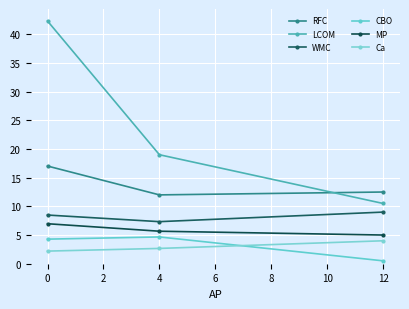

List the series in order of their peak value, highest first.

LCOM, RFC, WMC, MP, CBO, Ca